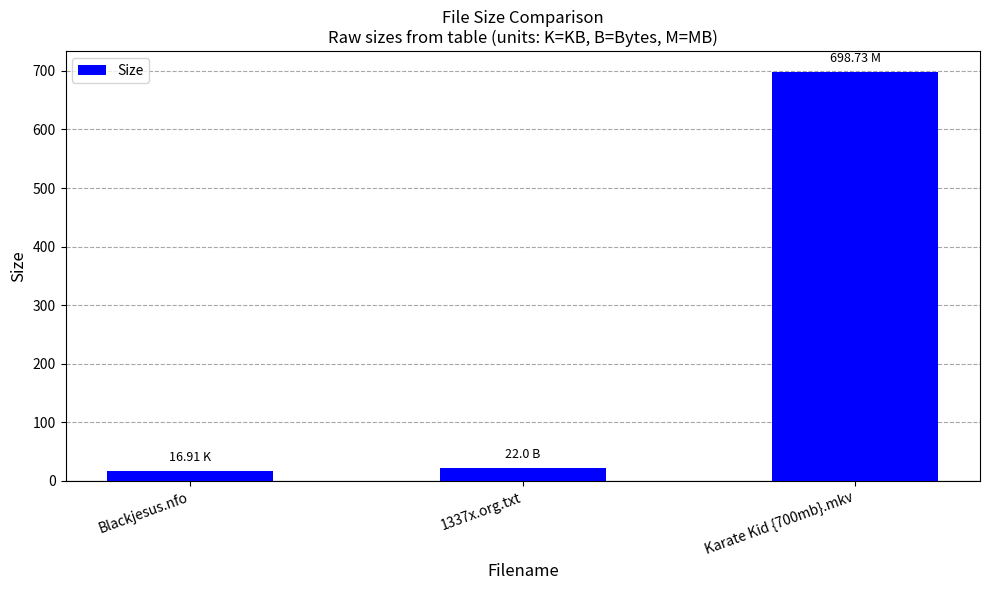

What is the minimum value shown in the chart?

16.9